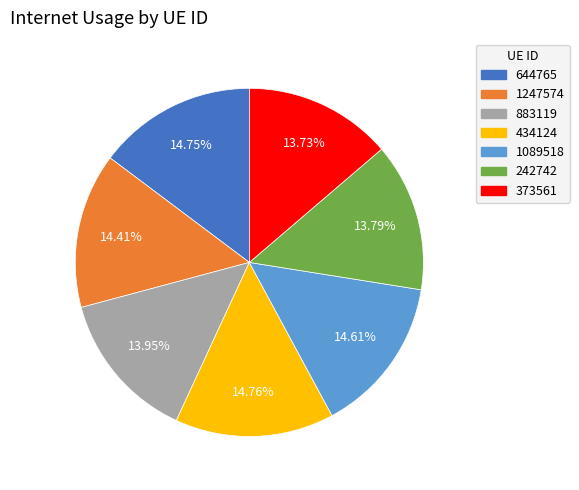

To the nearest percent, what is the combined percentage of 883119 and 1089518?

29%